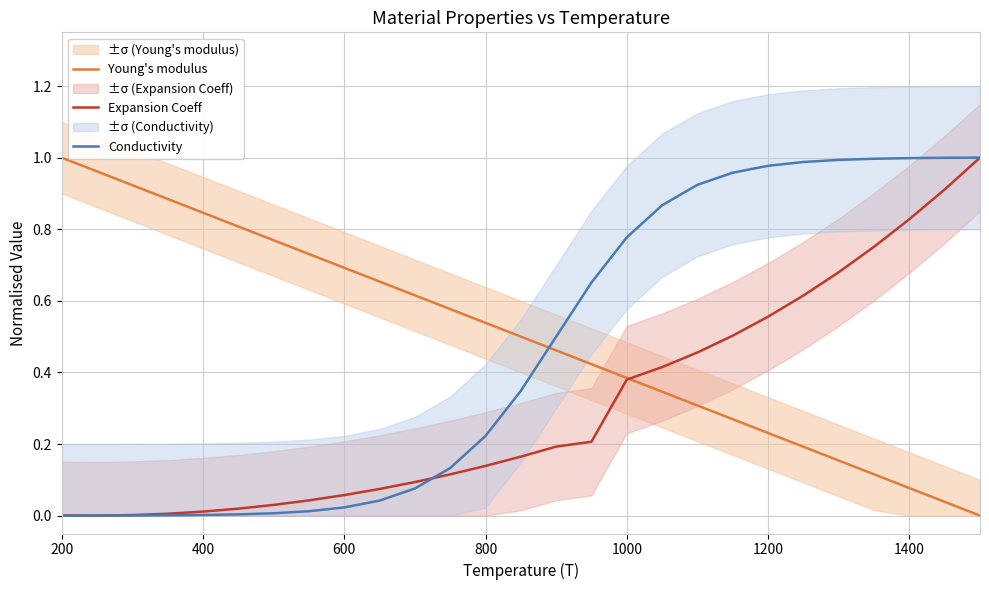

At which label does Young's modulus reach its peak?

200